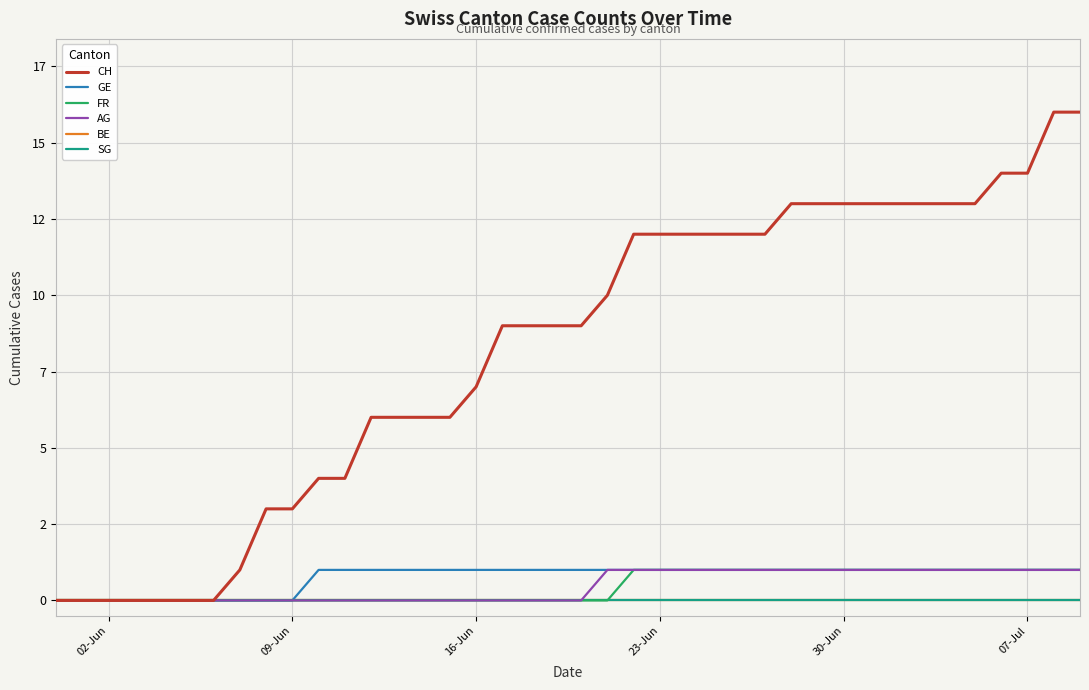

At which category does the chart reach its minimum across all series?

02-Jun